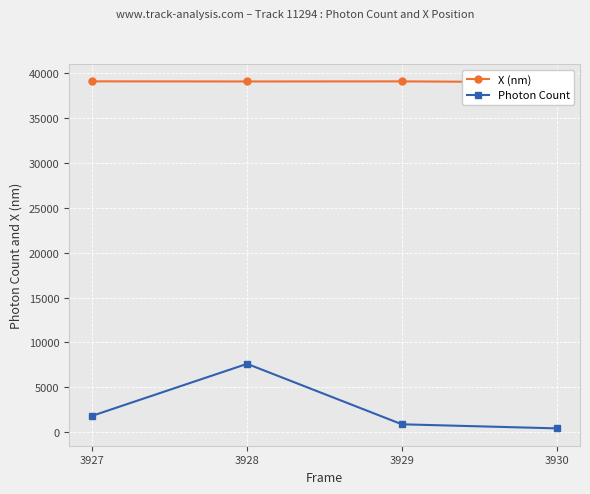

What are all the series names shown in the legend?

X (nm), Photon Count